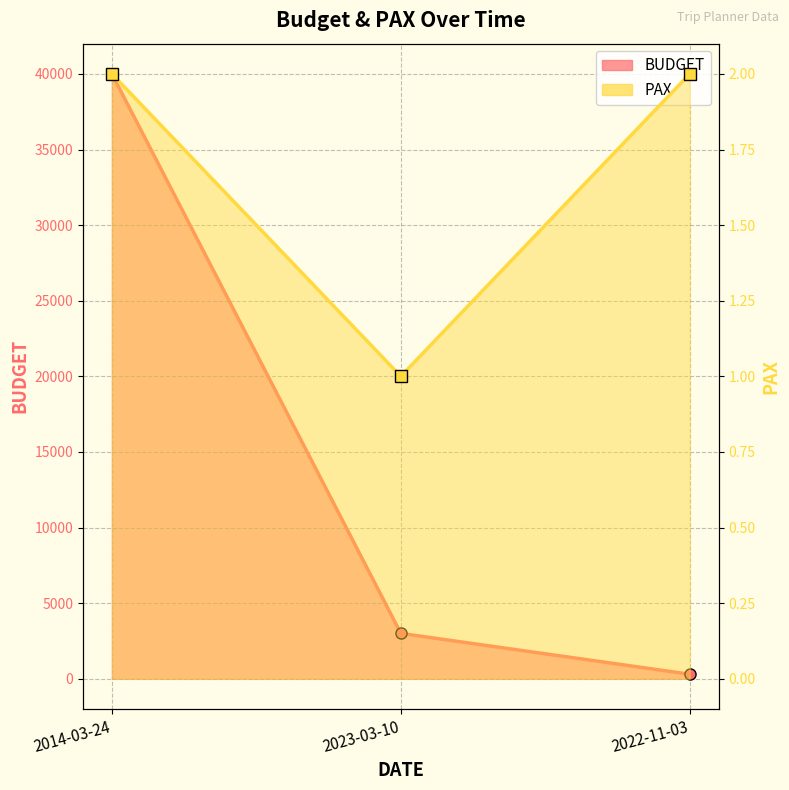

What is the label of the 1st point from the left?

2014-03-24